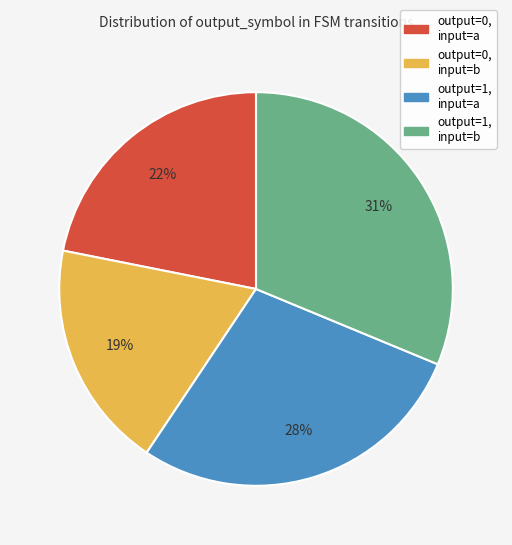

Is there a majority slice in this chart?

No